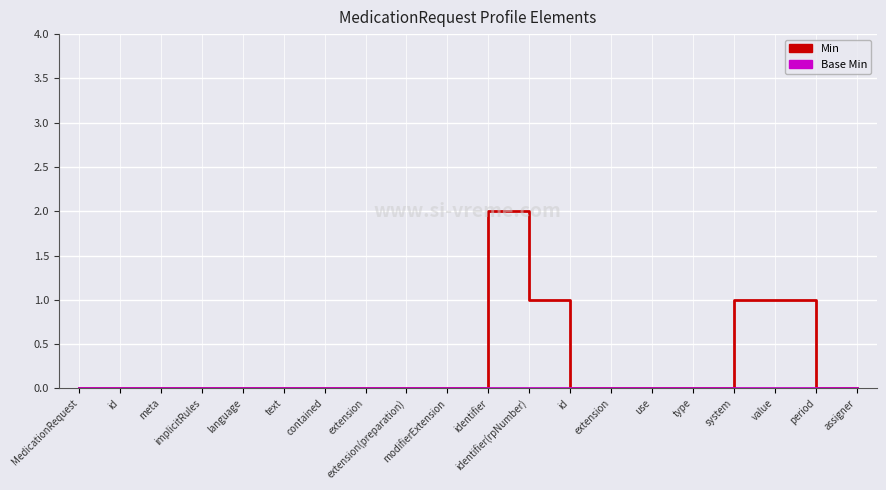

Is this an area chart (filled region under the line)?

No